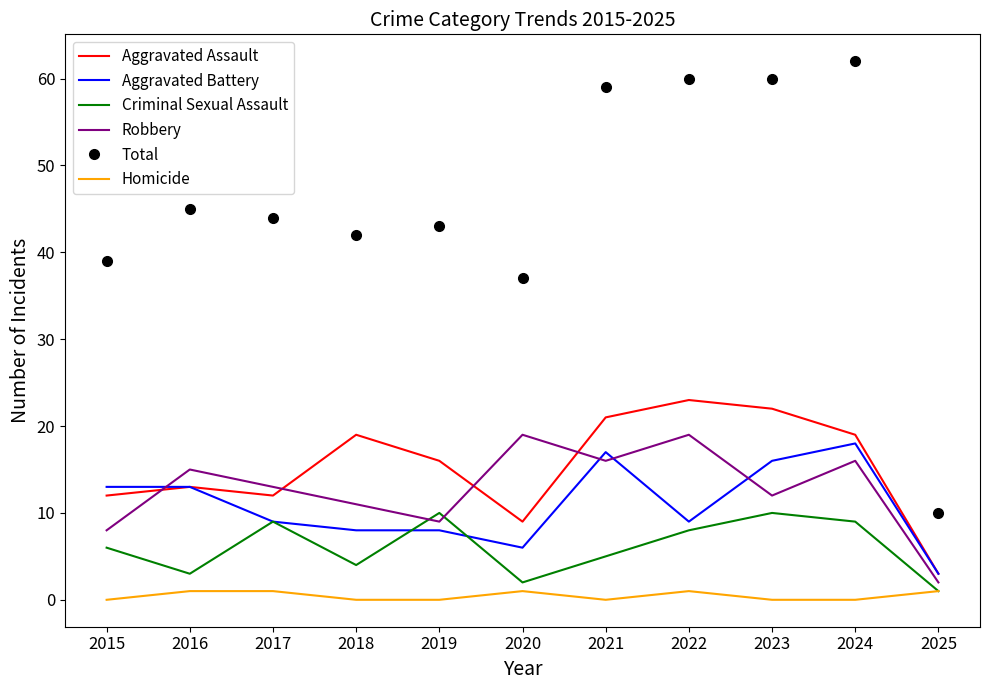

What are all the series names shown in the legend?

Aggravated Assault, Aggravated Battery, Criminal Sexual Assault, Robbery, Total, Homicide